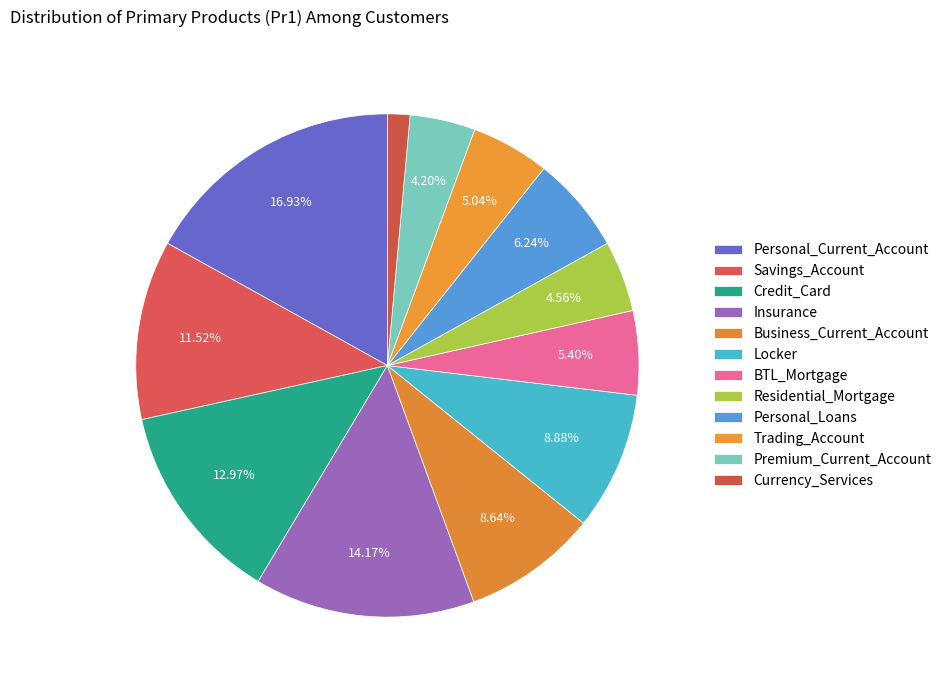

How many segments does this pie chart have?

12